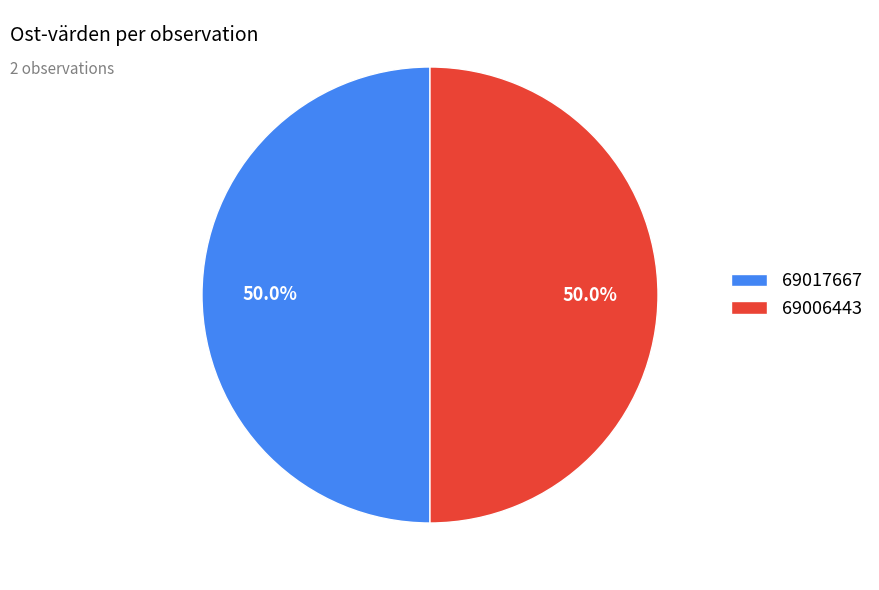

What is the ratio of the value at 69006443 to the value at 69017667?

1.0